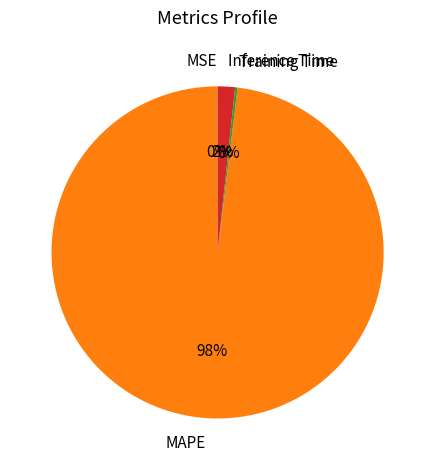

To the nearest percent, what is the average slice percentage?

25%